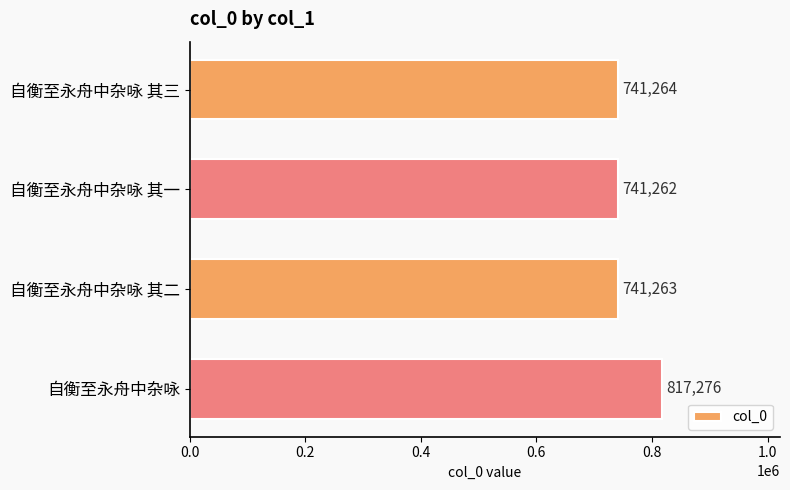

Which label corresponds to the largest value in the chart?

自衡至永舟中杂咏